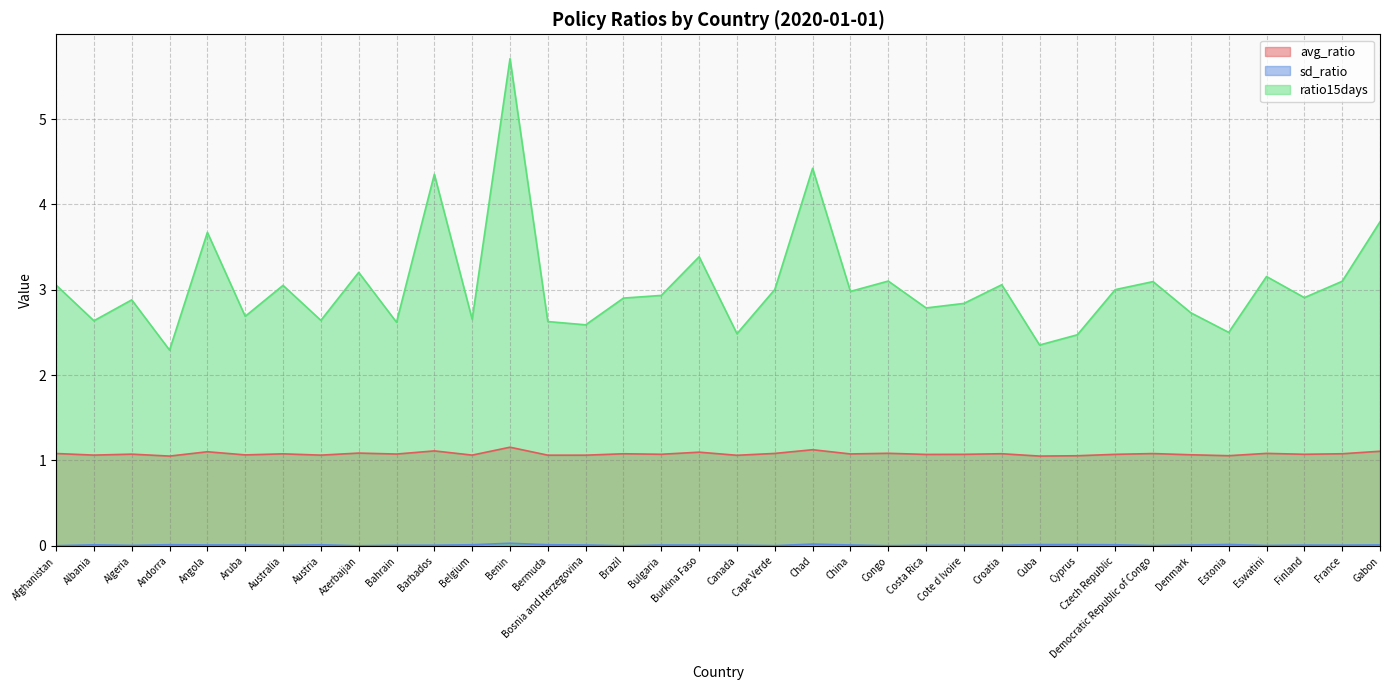

Count the number of data series in this chart.

3